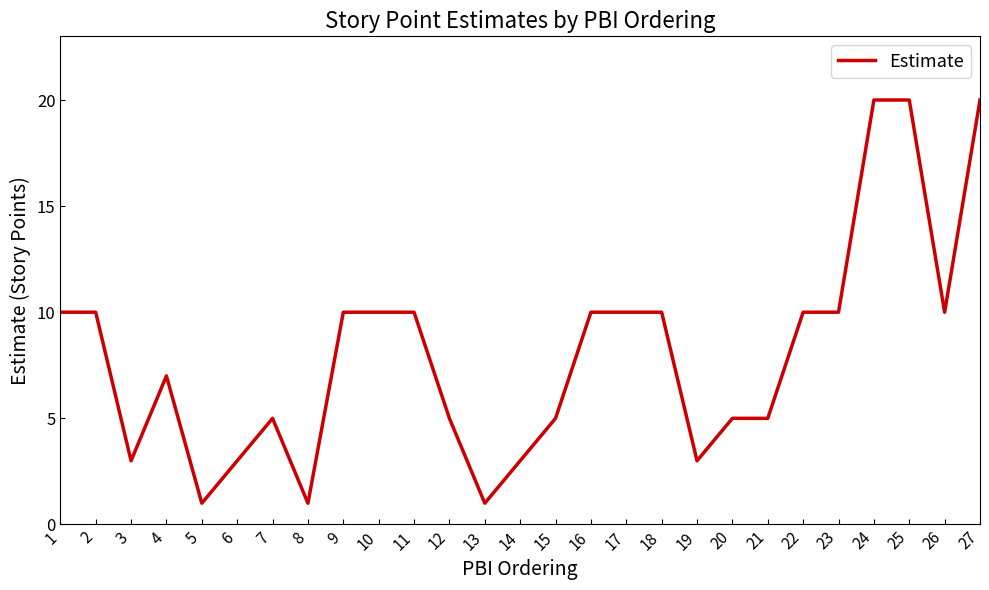

Does the chart have visible grid lines?

No